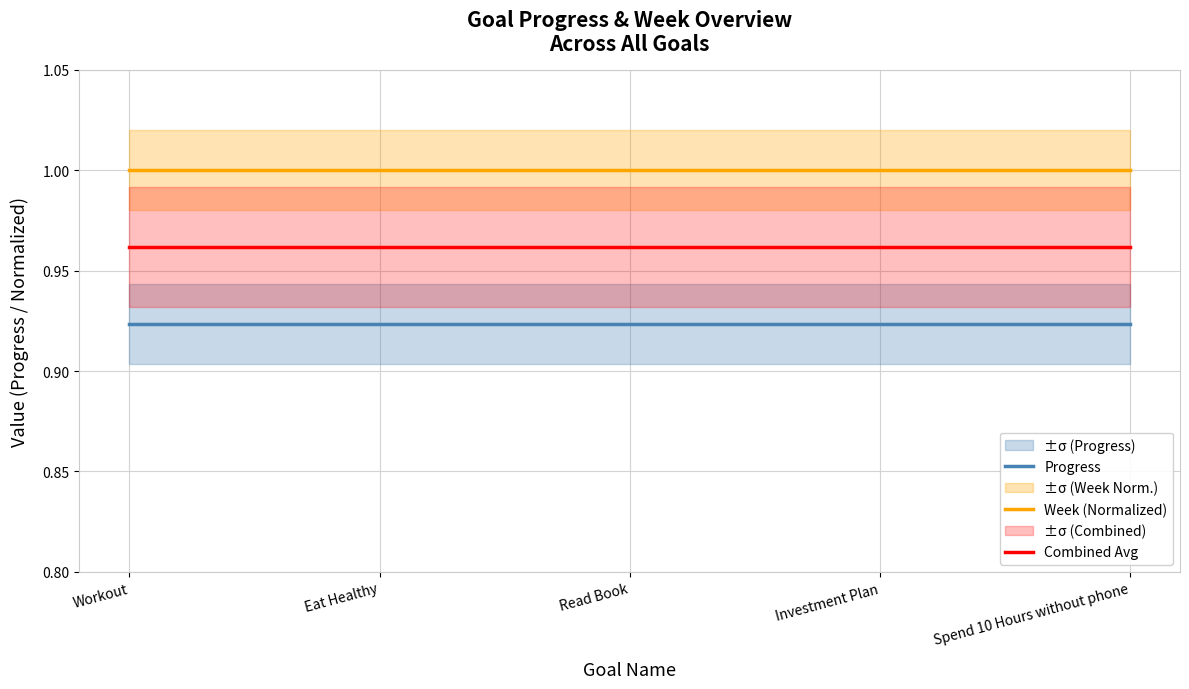

What is the difference between the highest and lowest values at Read Book?

0.1